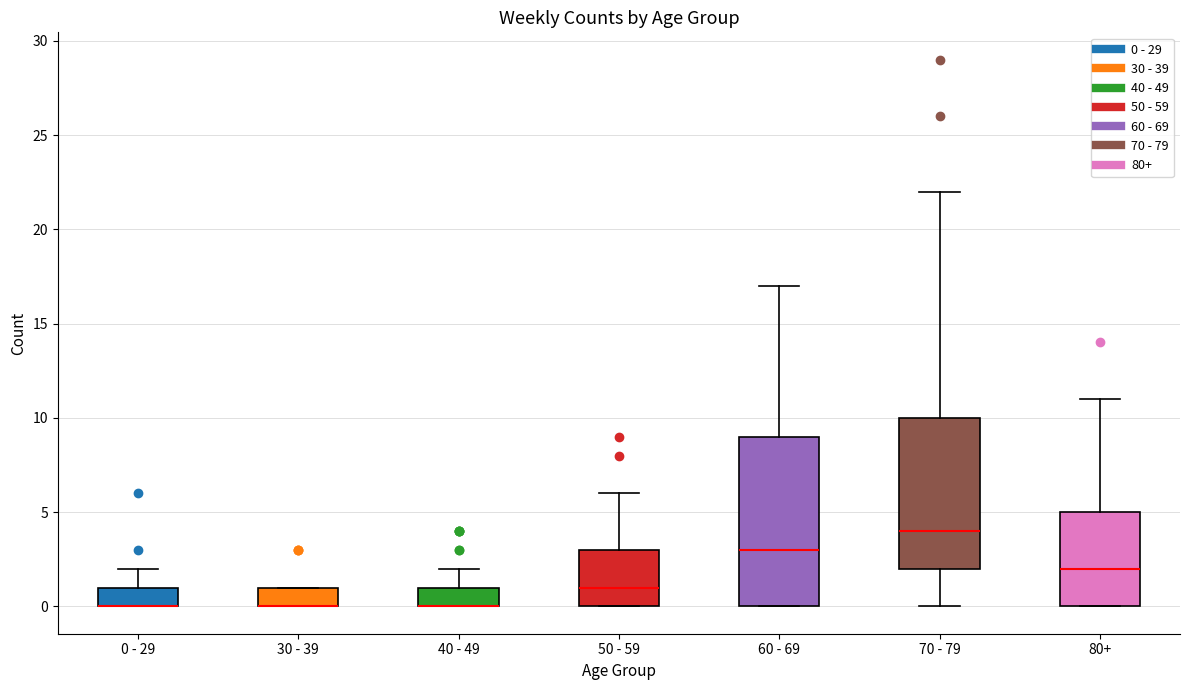

Where is the upper edge of the box for 60 - 69 on the y-axis? The values are not printed on the chart, so give them approximately, as read against the axis.

9